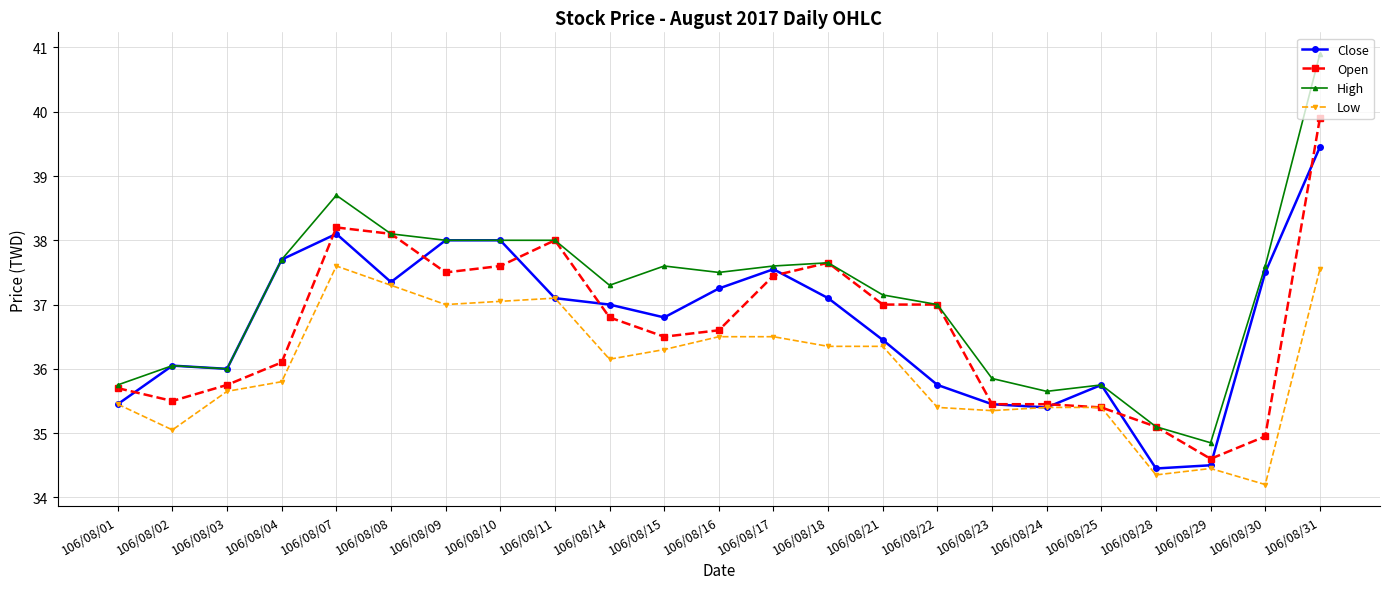

True or false: Low and High intersect in this chart.

False